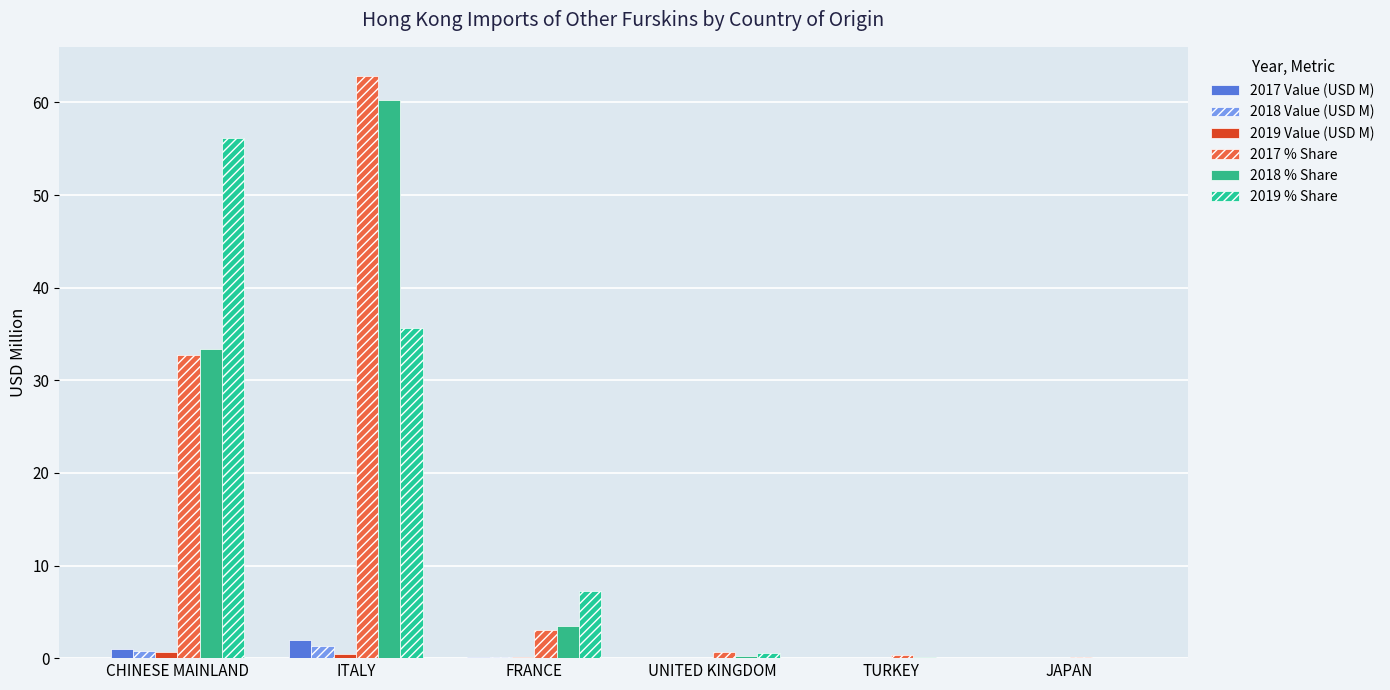

At which label is 2017 % Share closest to 31?

CHINESE MAINLAND